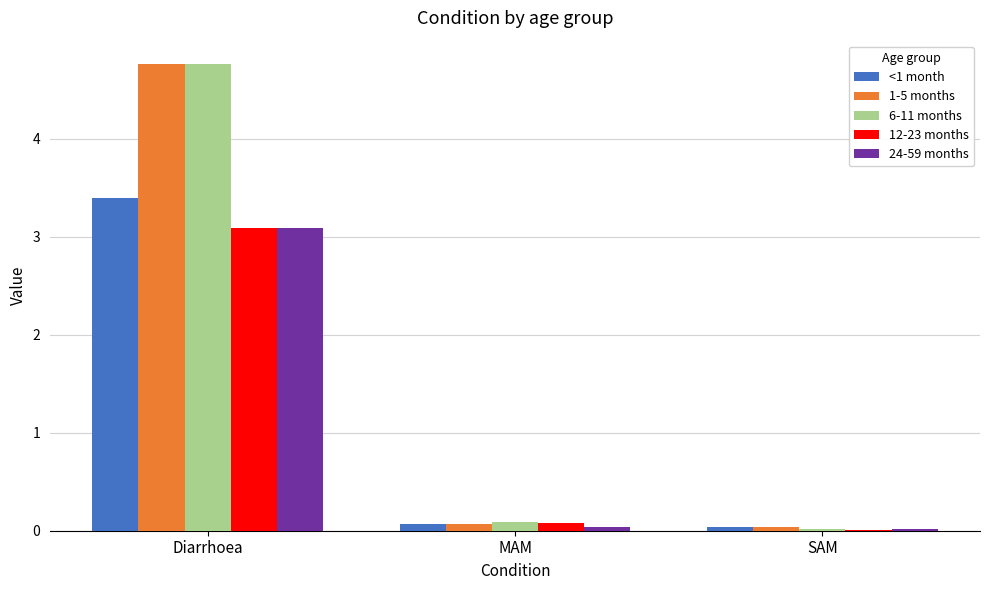

What is the sum of the <1 month values at Diarrhoea and SAM?

3.4